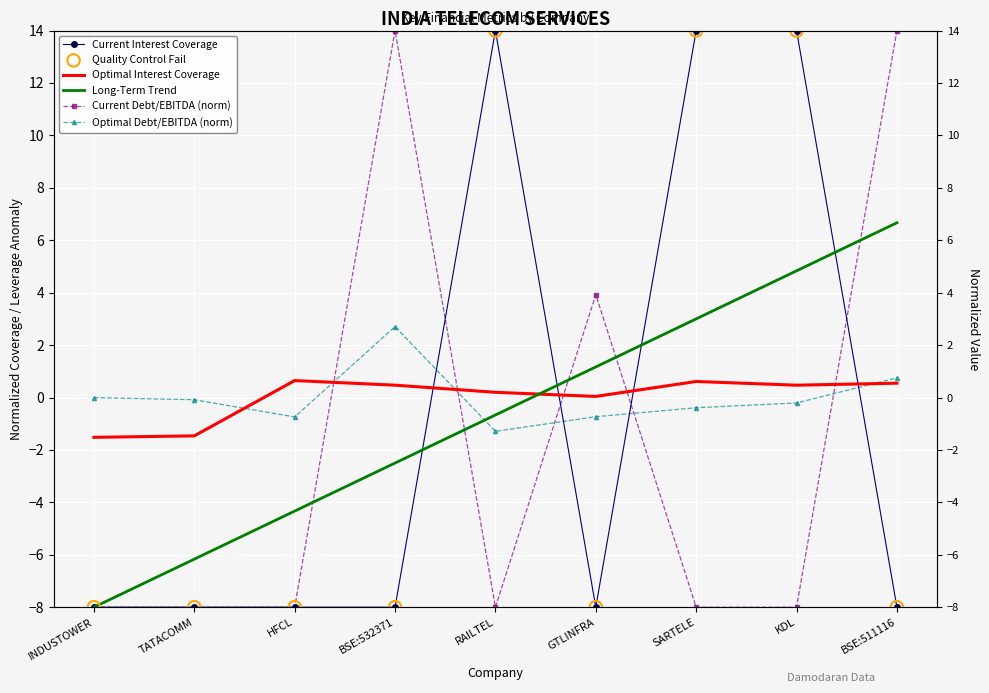

What is the total value across all series at KDL?

25.1